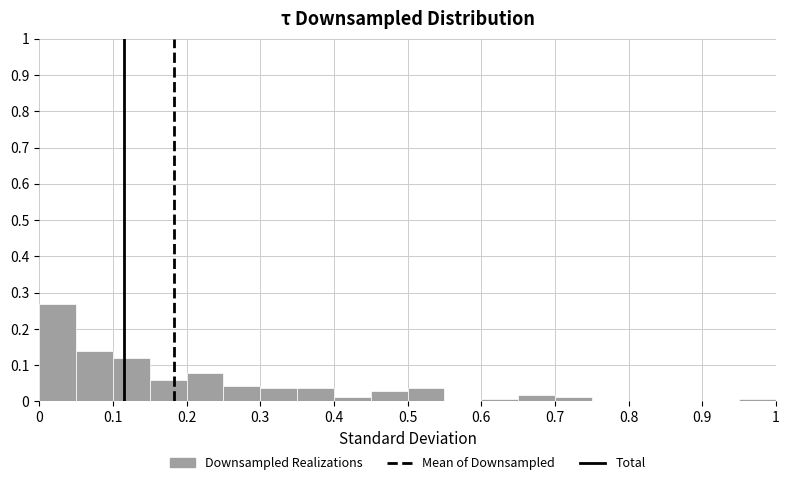

Reading left to right, list every bar in this chart as the range it spans on the x-axis followed by its height. The values are not printed on the chart, so give them approximately, as read against the axis.

0.00 to 0.05: 0.27
0.05 to 0.10: 0.14
0.10 to 0.15: 0.12
0.15 to 0.20: 0.06
0.20 to 0.25: 0.08
0.25 to 0.30: 0.04
0.30 to 0.35: 0.04
0.35 to 0.40: 0.04
0.40 to 0.45: 0.01
0.45 to 0.50: 0.03
0.50 to 0.55: 0.04
0.55 to 0.60: 0
0.60 to 0.65: under 0.01
0.65 to 0.70: 0.02
0.70 to 0.75: 0.01
0.75 to 0.80: 0
0.80 to 0.85: 0
0.85 to 0.90: 0
0.90 to 0.95: 0
0.95 to 1.00: under 0.01